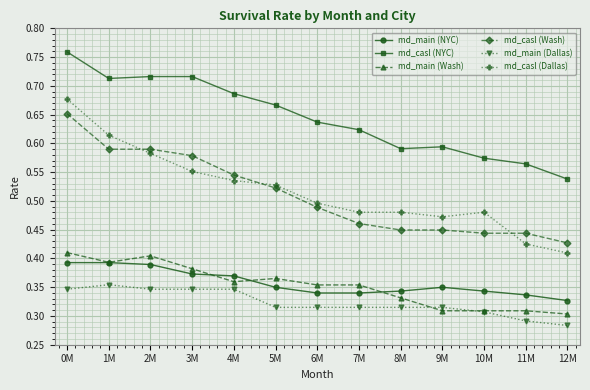

At which label does md_casl (NYC) reach its minimum?

12M